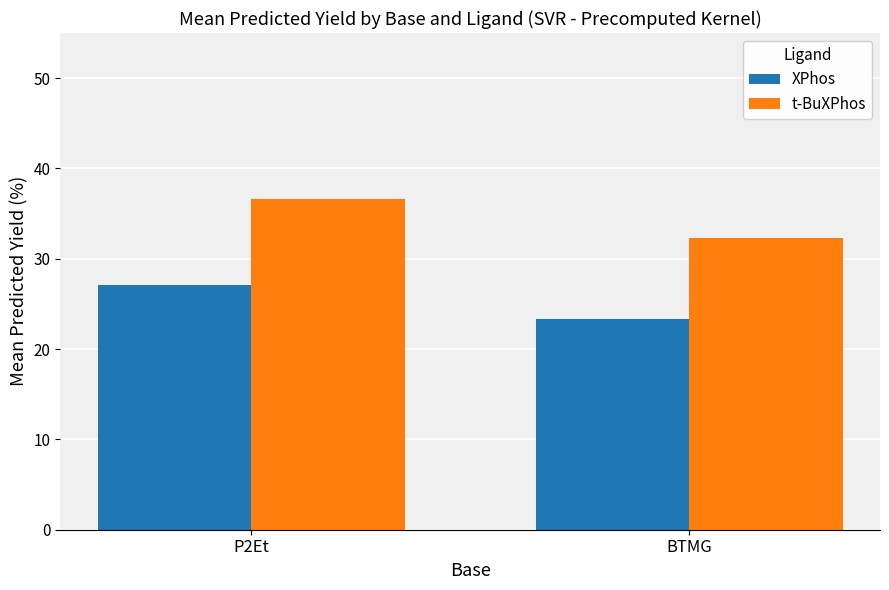

At which label does XPhos reach its peak?

P2Et